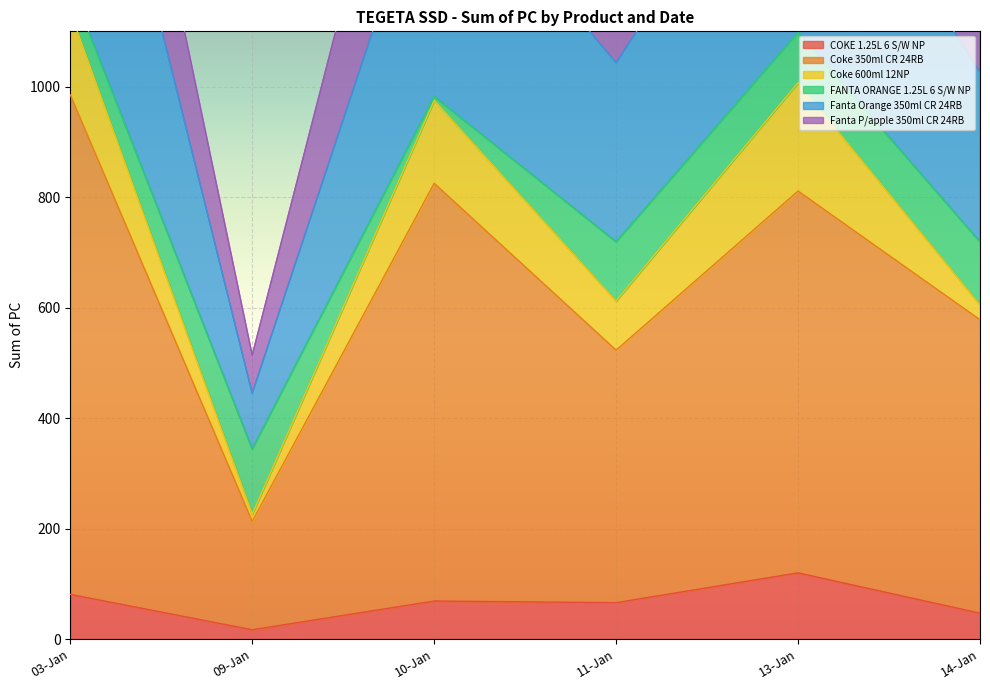

Is it true that Coke 350ml CR 24RB equals 792 at 11-Jan?

False